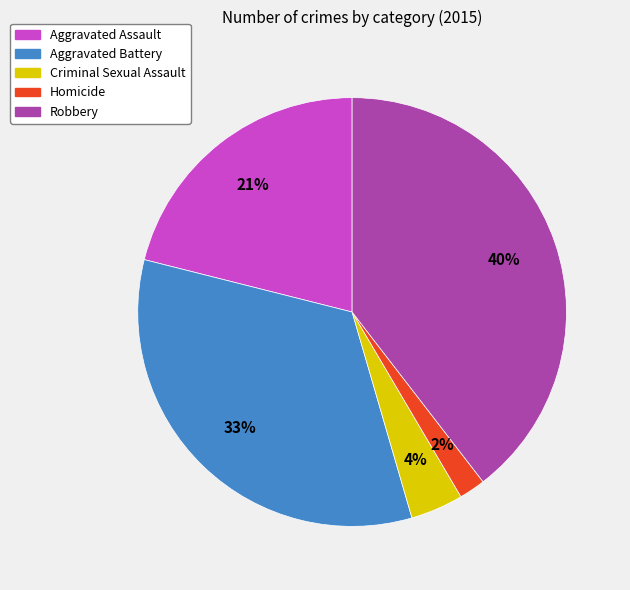

Which has a higher value, Criminal Sexual Assault or Homicide?

Criminal Sexual Assault